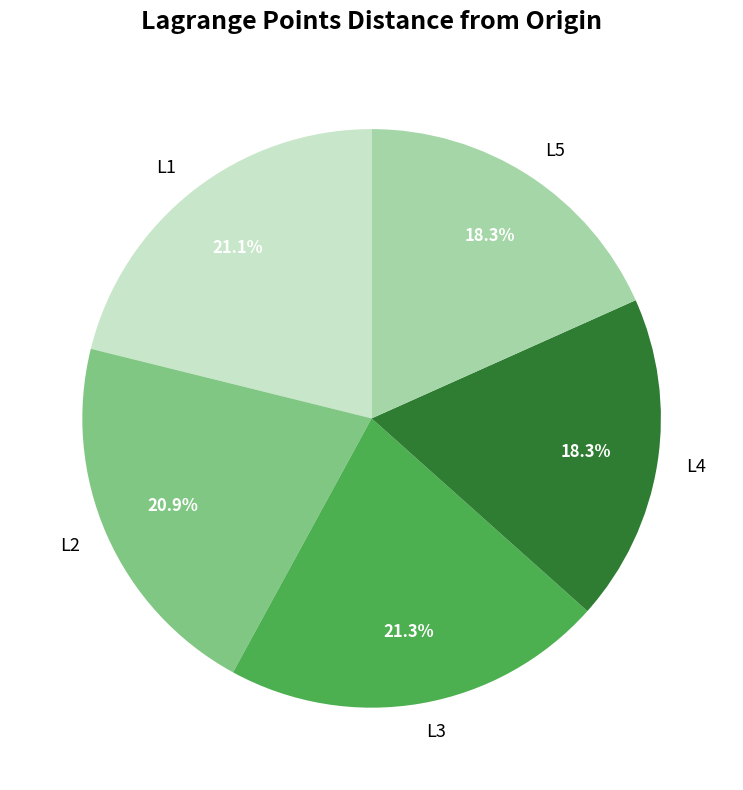

To the nearest percent, what percentage of the pie is L4?

18%